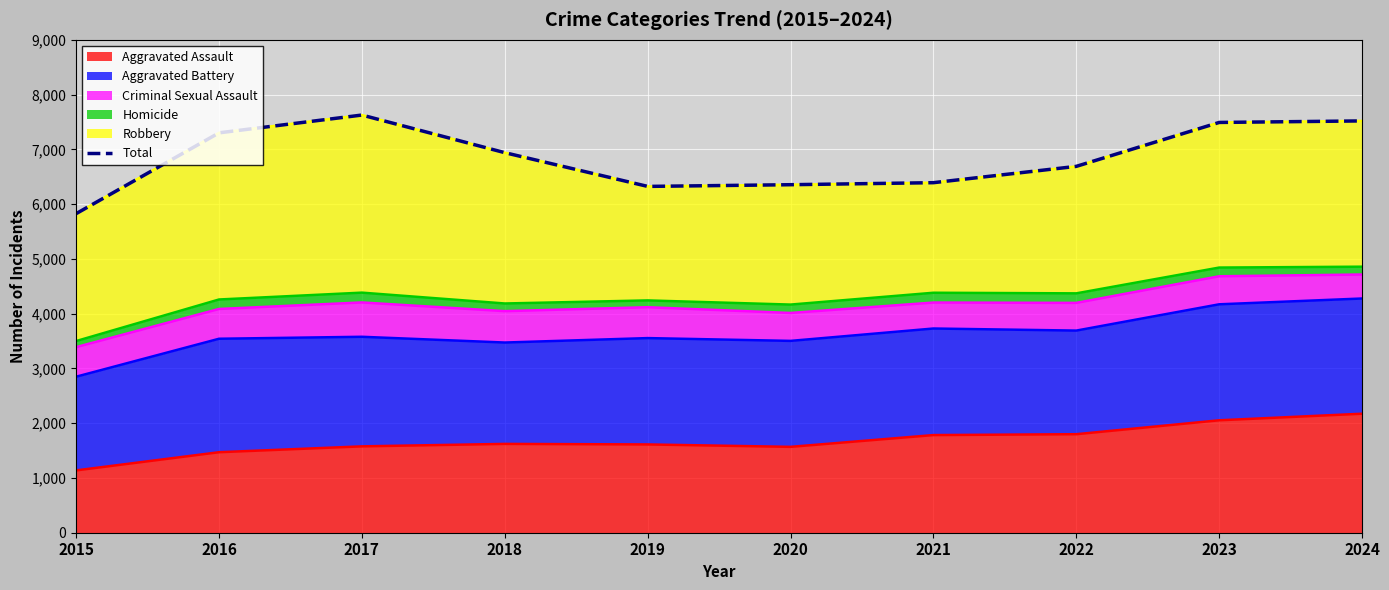

How many interior local valleys (lower than both neighbors) does the data have?

1